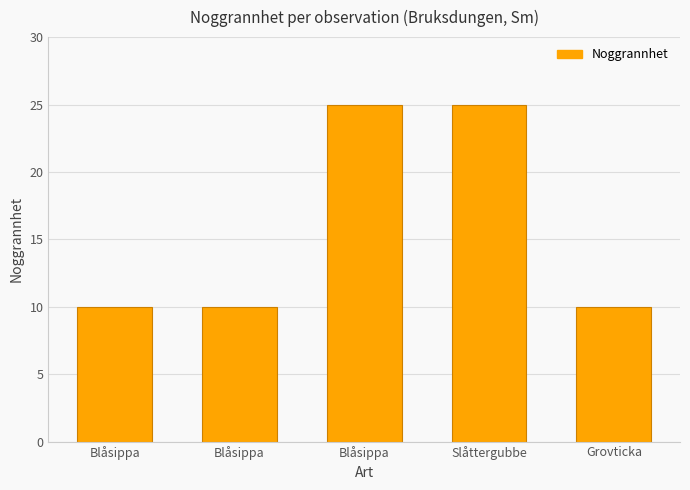

Is it true that the value at Blåsippa is 10?

True